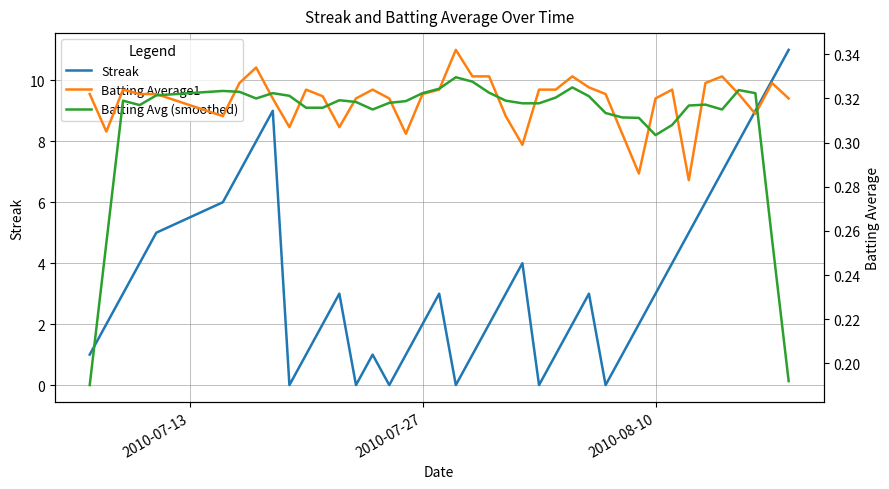

How many distinct data groups are displayed?

3